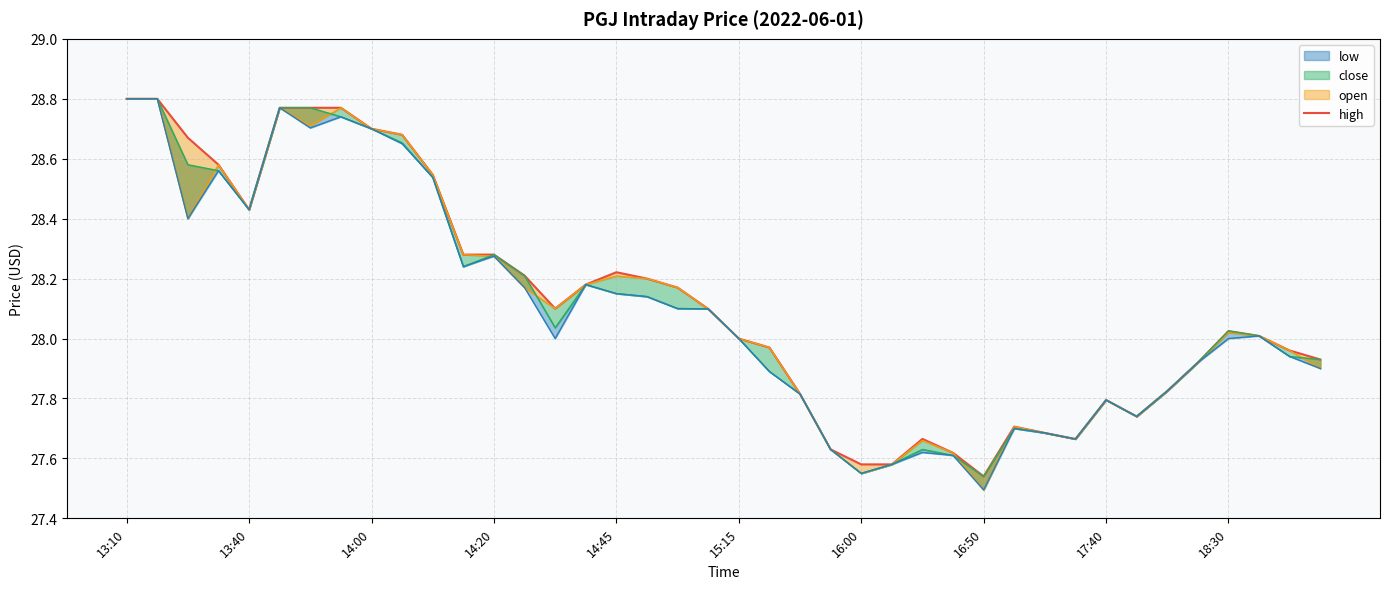

Is it true that the value at 25 is 44.6?

False